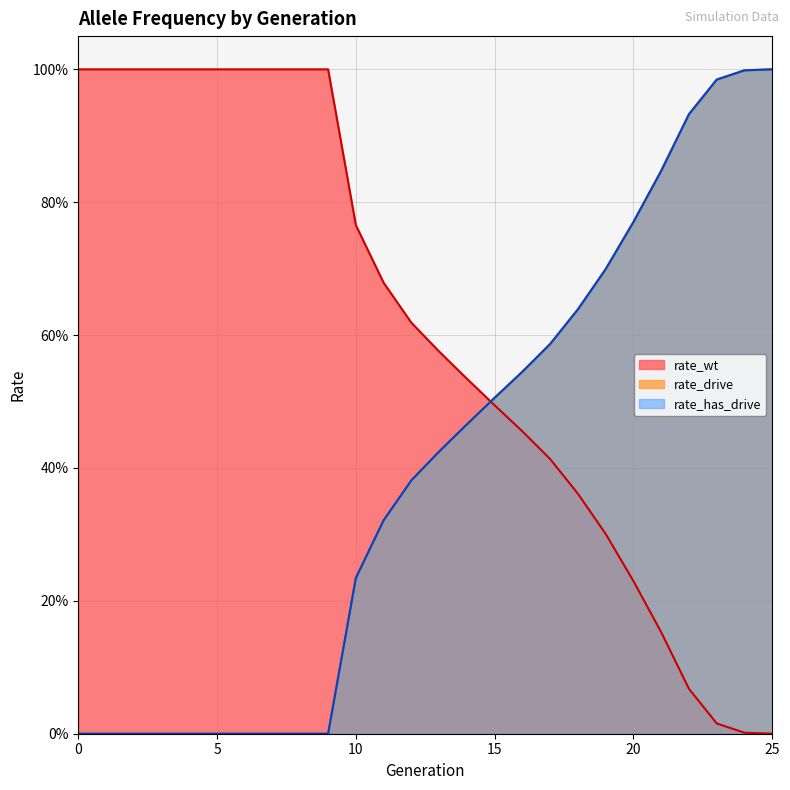

What are all the series names shown in the legend?

rate_wt, rate_drive, rate_has_drive